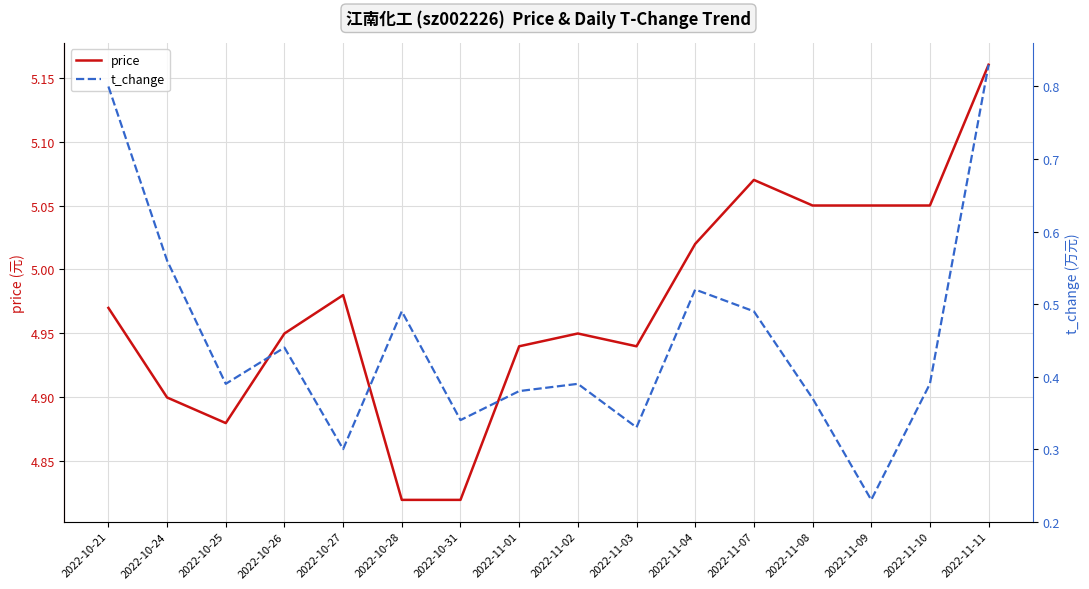

True or false: price and t_change intersect in this chart.

False